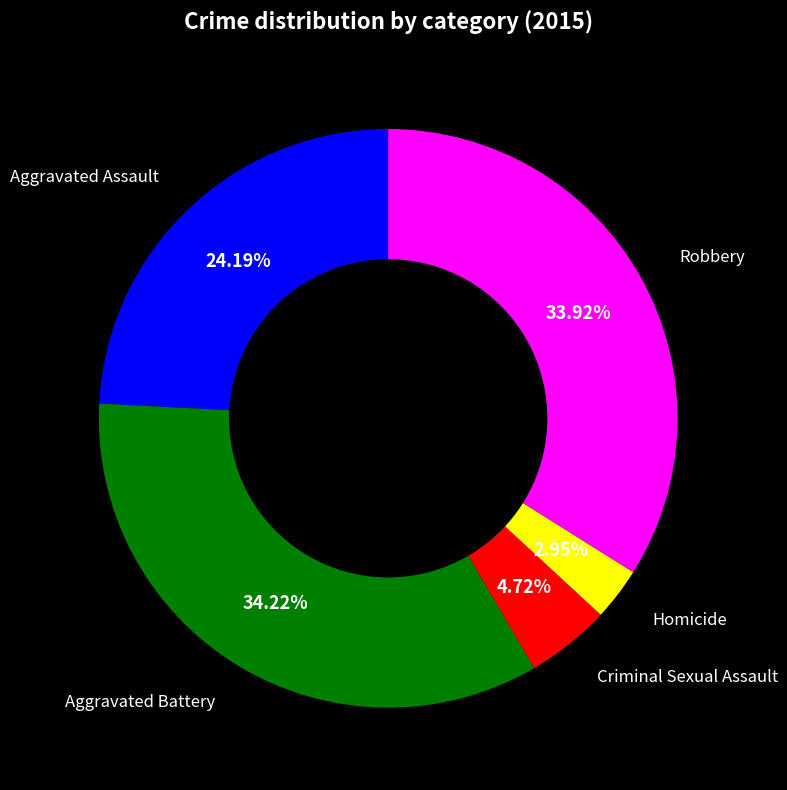

Does any single category account for the majority?

No